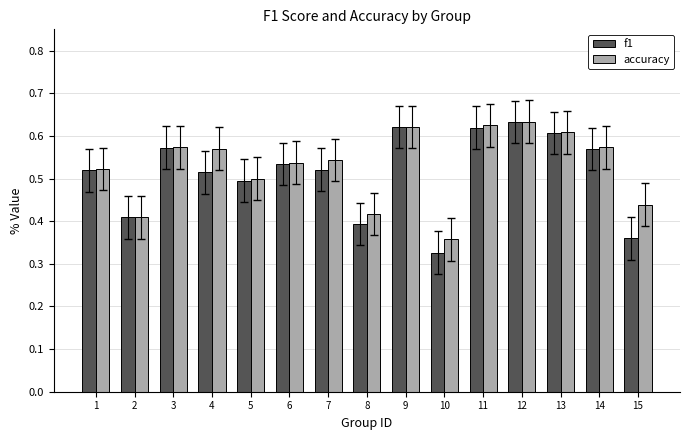

How many f1 values are between 0 and 1?

15